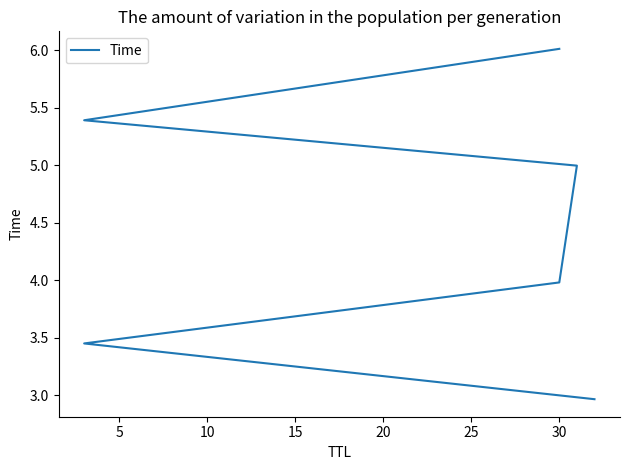

What is the sum of all values?

26.8